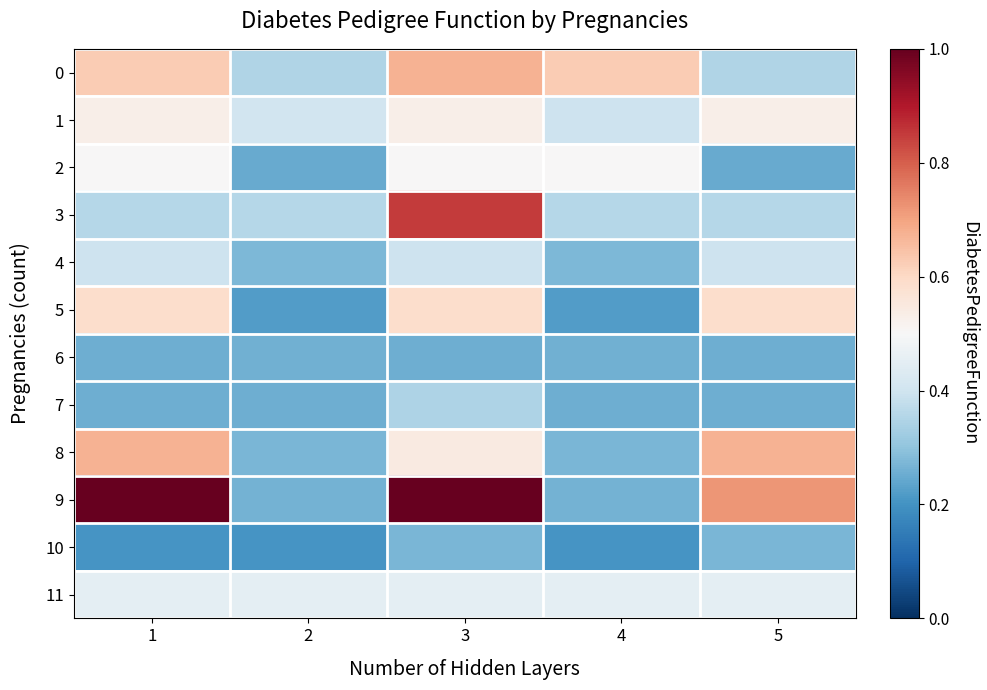

Reading left to right, list all the values displayed in this chart.

0: 1=0.6	2=0.4	3=0.7	4=0.6	5=0.4
1: 1=0.5	2=0.4	3=0.5	4=0.4	5=0.5
2: 1=0.5	2=0.2	3=0.5	4=0.5	5=0.2
3: 1=0.4	2=0.4	3=0.9	4=0.4	5=0.4
4: 1=0.4	2=0.3	3=0.4	4=0.3	5=0.4
5: 1=0.6	2=0.2	3=0.6	4=0.2	5=0.6
6: 1=0.3	2=0.3	3=0.3	4=0.3	5=0.3
7: 1=0.3	2=0.3	3=0.3	4=0.3	5=0.3
8: 1=0.7	2=0.3	3=0.5	4=0.3	5=0.7
9: 1=1.1	2=0.3	3=1.2	4=0.3	5=0.7
10: 1=0.2	2=0.2	3=0.3	4=0.2	5=0.3
11: 1=0.5	2=0.5	3=0.5	4=0.5	5=0.5